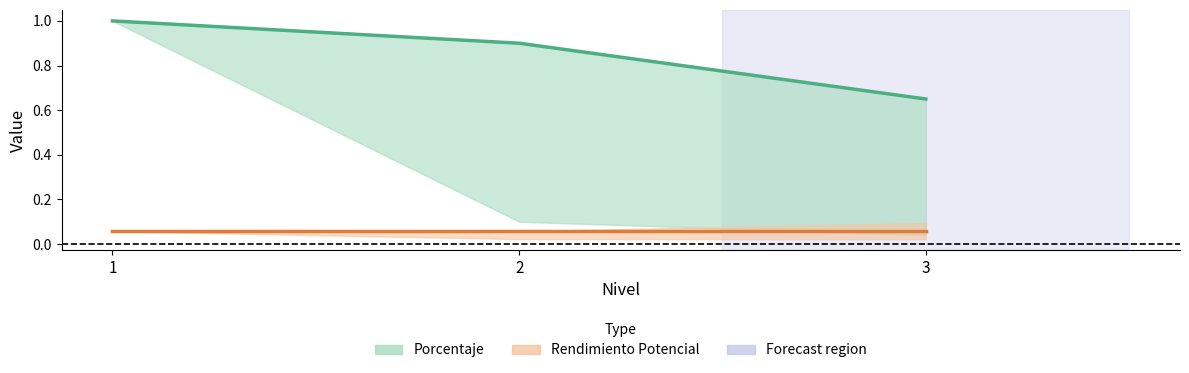

What is the value of the Rendimiento Potencial point at the 3rd from the left?

0.1